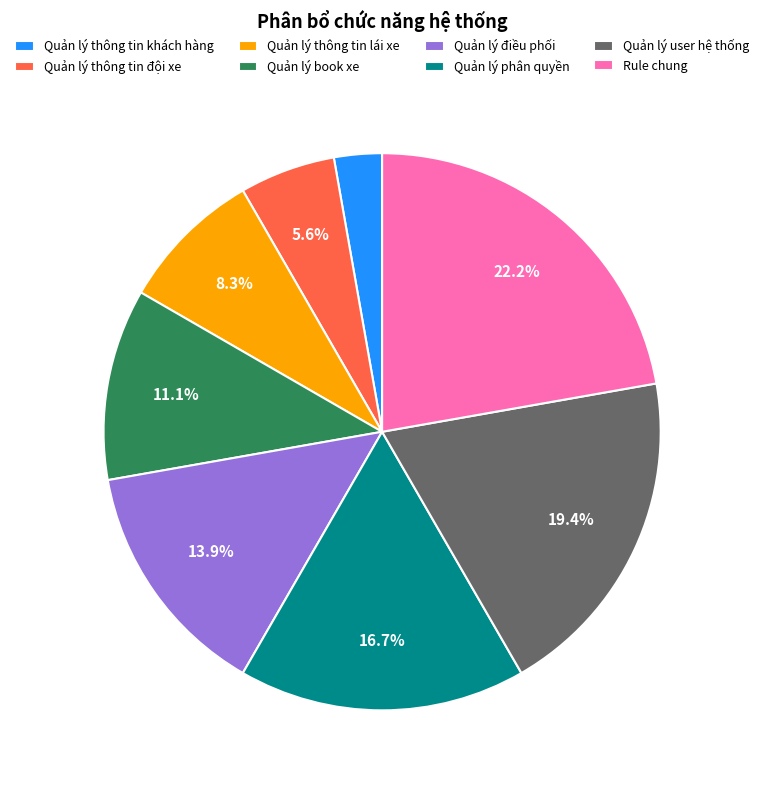

The Quản lý điều phối slice represents 5% of the pie. True or false?

False